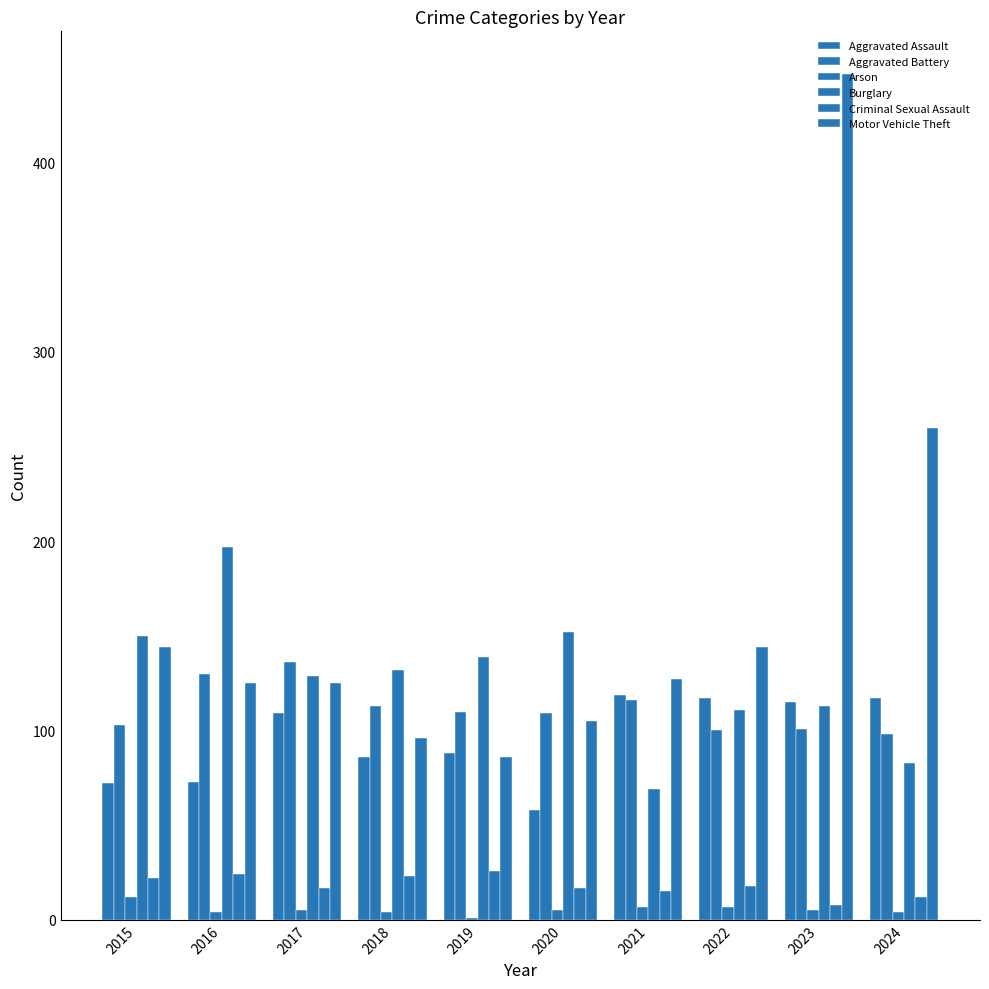

Reading left to right, what are all the values shown in this chart?

Aggravated Assault: 2015=72	2016=73	2017=109	2018=86	2019=88	2020=58	2021=119	2022=117	2023=115	2024=117
Aggravated Battery: 2015=103	2016=130	2017=136	2018=113	2019=110	2020=109	2021=116	2022=100	2023=101	2024=98
Arson: 2015=12	2016=4	2017=5	2018=4	2019=1	2020=5	2021=7	2022=7	2023=5	2024=4
Burglary: 2015=150	2016=197	2017=129	2018=132	2019=139	2020=152	2021=69	2022=111	2023=113	2024=83
Criminal Sexual Assault: 2015=22	2016=24	2017=17	2018=23	2019=26	2020=17	2021=15	2022=18	2023=8	2024=12
Motor Vehicle Theft: 2015=144	2016=125	2017=125	2018=96	2019=86	2020=105	2021=127	2022=144	2023=447	2024=260